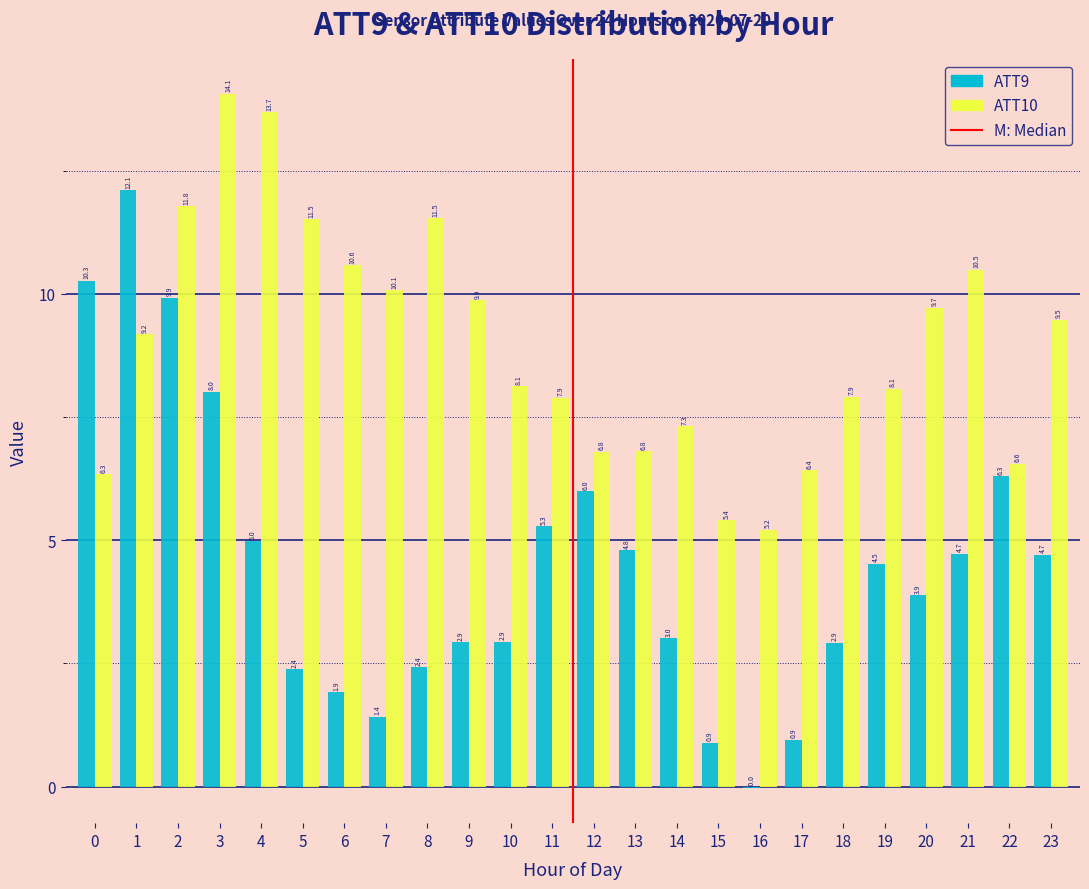

Which category has the highest value across all series?

3